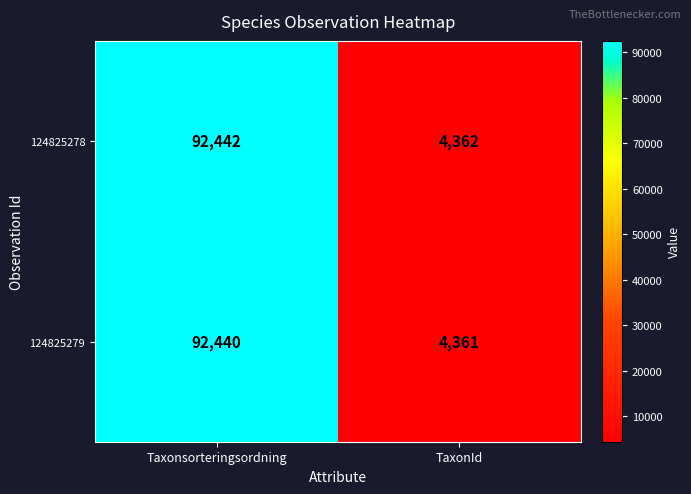

What is the spread (max minus min) of values at Taxonsorteringsordning?

2